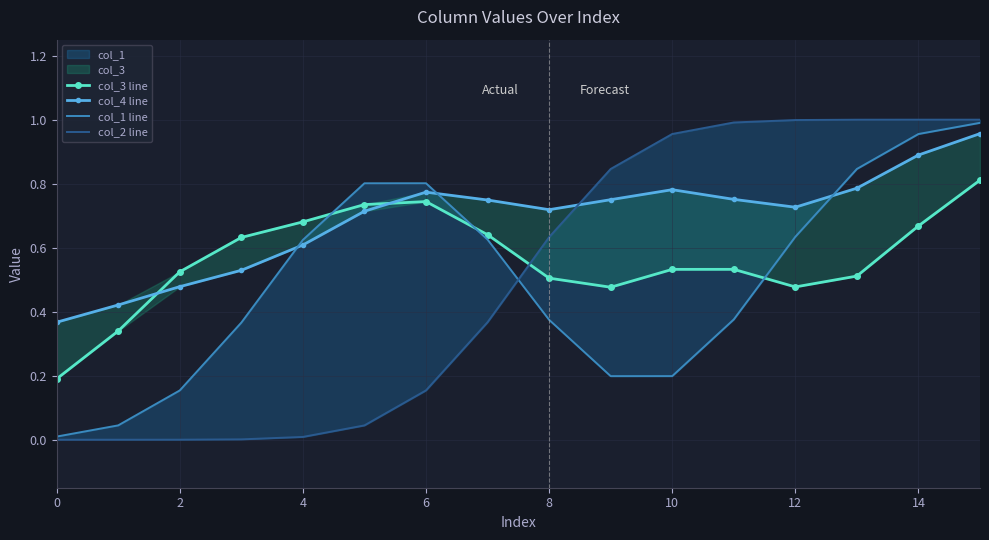

How many col_3 line values are between 0 and 1?

16